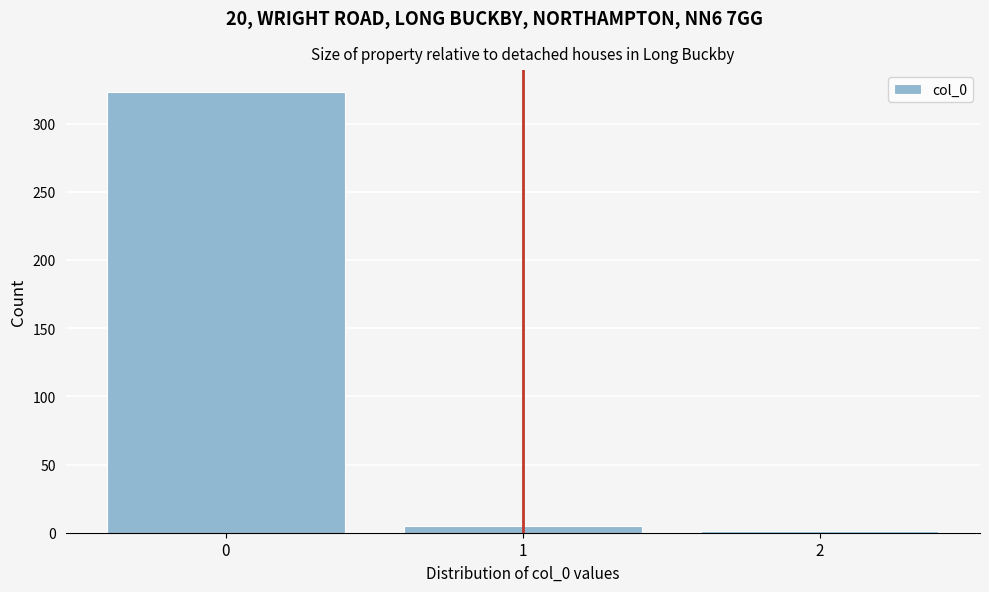

Reading left to right, list every bar in this chart as the range it spans on the x-axis followed by its height. The values are not printed on the chart, so give them approximately, as read against the axis.

-0.5 to 0.5: 325
0.5 to 1.5: 5
1.5 to 2.5: under 5